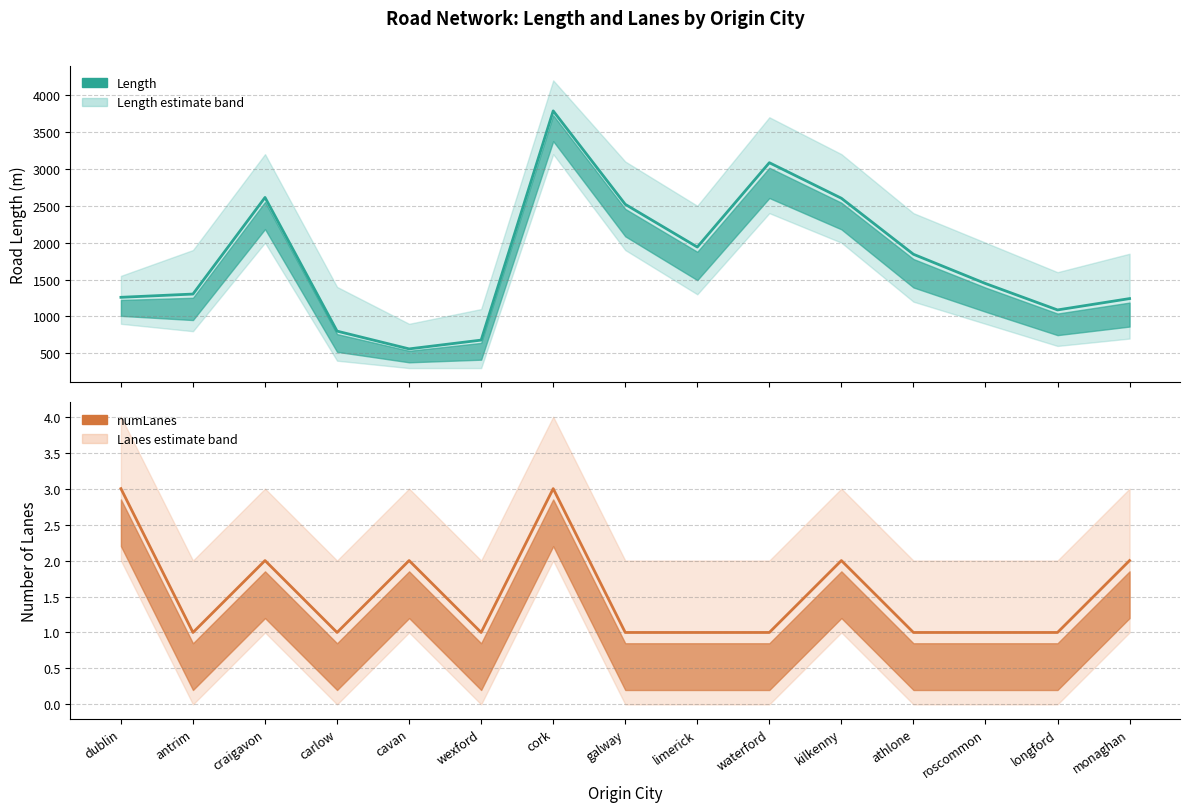

Rank the categories by numLanes value from highest to lowest.

dublin, cork, craigavon, cavan, kilkenny, monaghan, antrim, carlow, wexford, galway, limerick, waterford, athlone, roscommon, longford